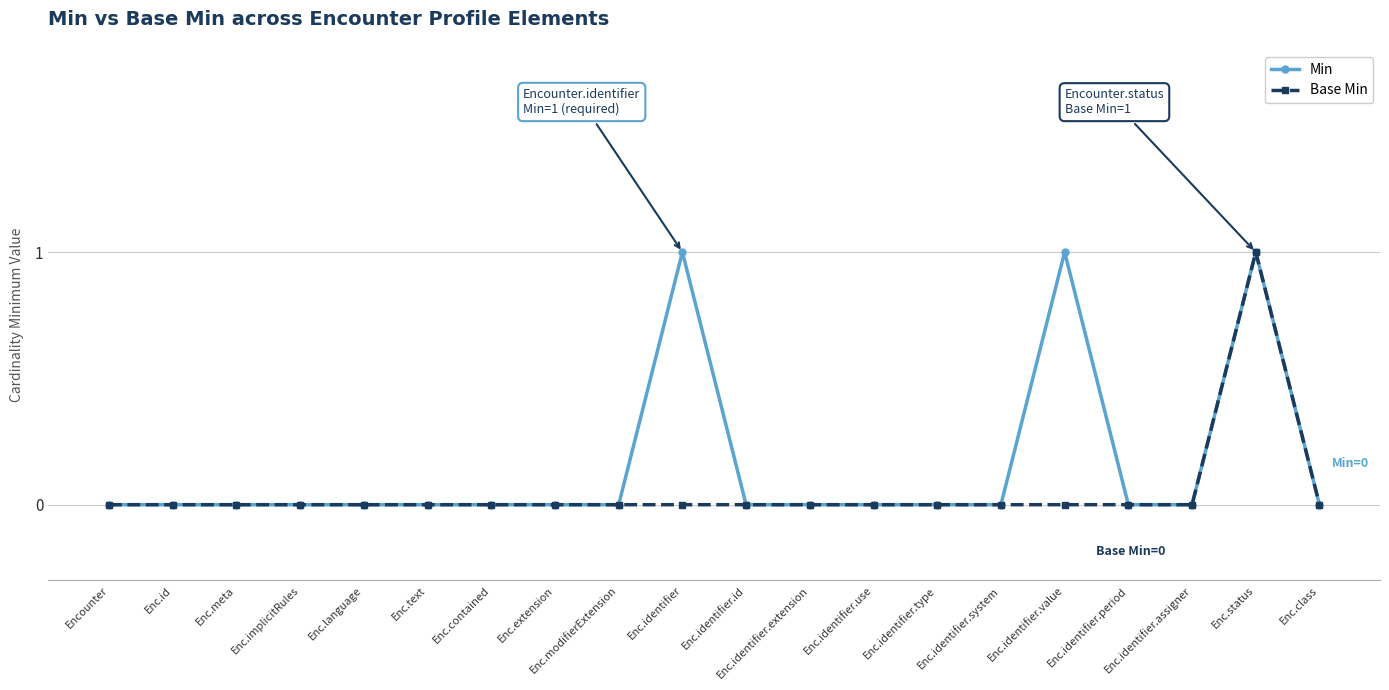

How many lines are shown in the chart?

2